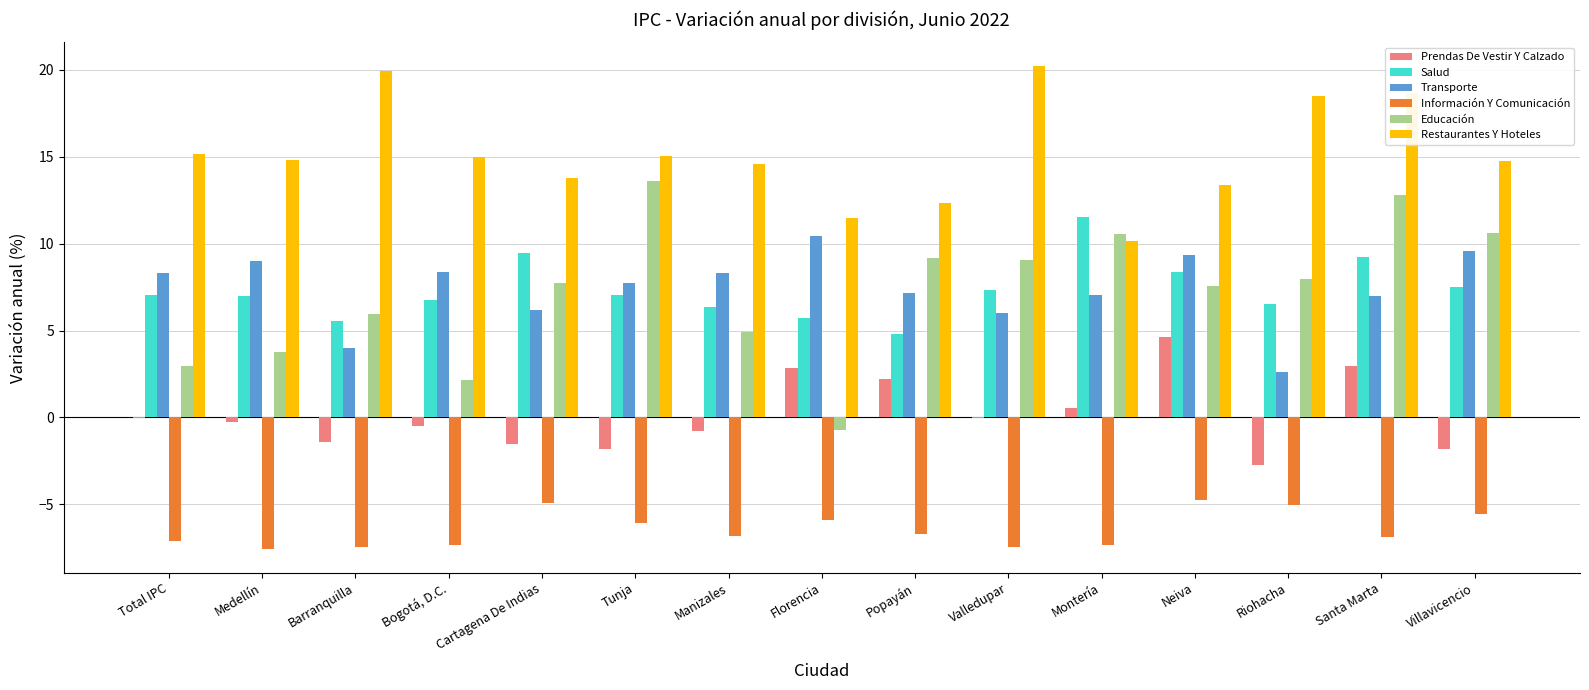

What is the sum of the Transporte values at Bogotá, D.C. and Riohacha?

11.0